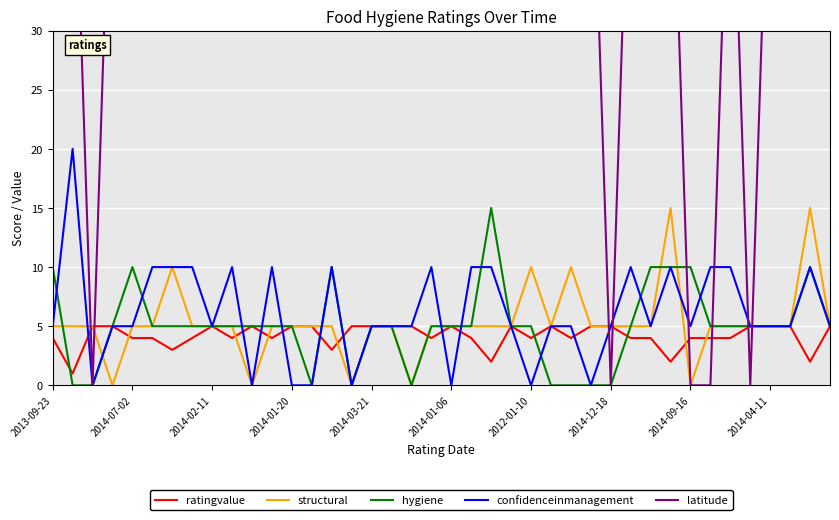

Is the value of structural at 39 greater than the value of hygiene at 15?

Yes